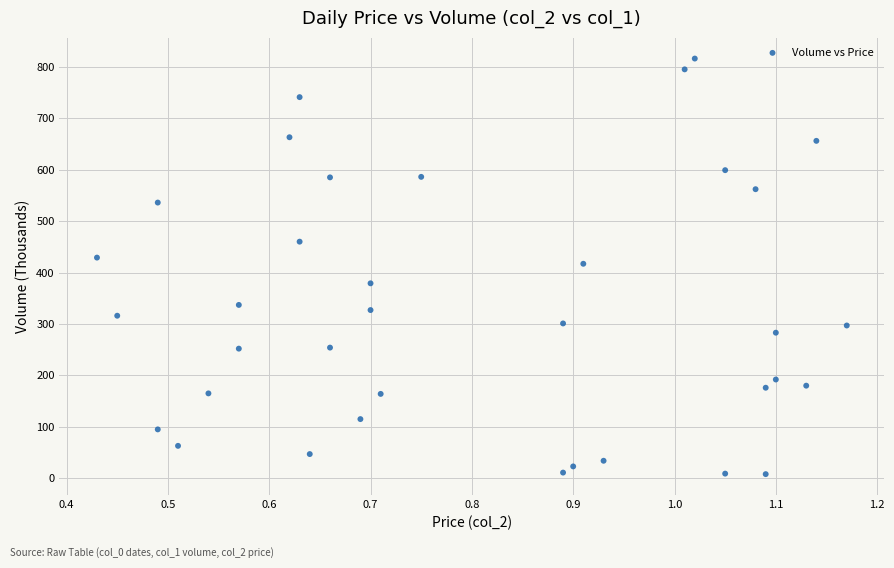

What is the range of Y values (max minus min)?

808